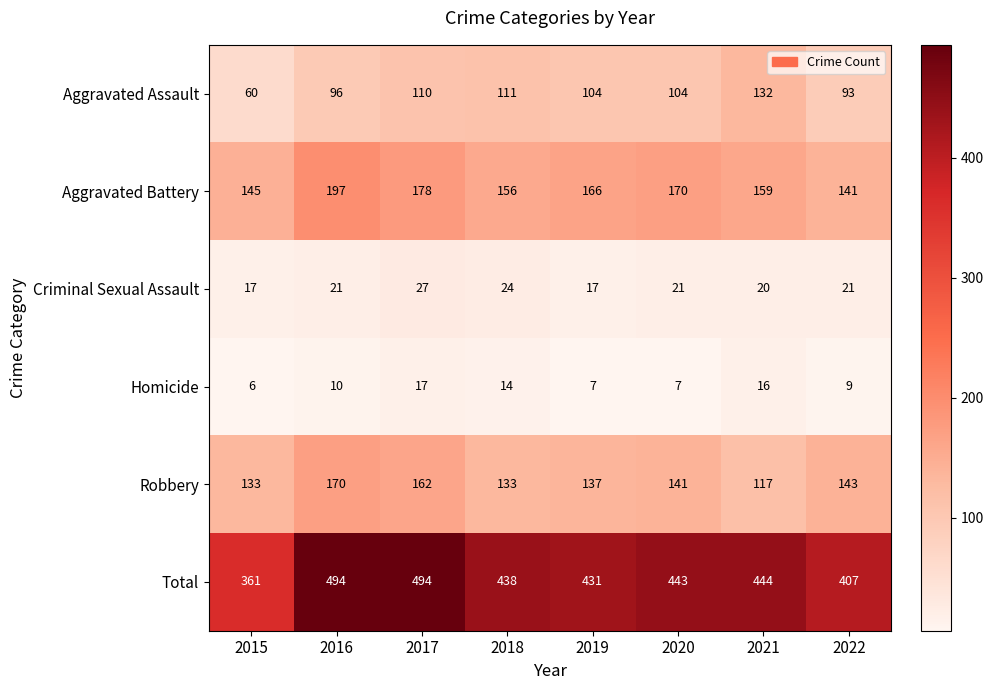

Which series has the largest total across all categories?

Total